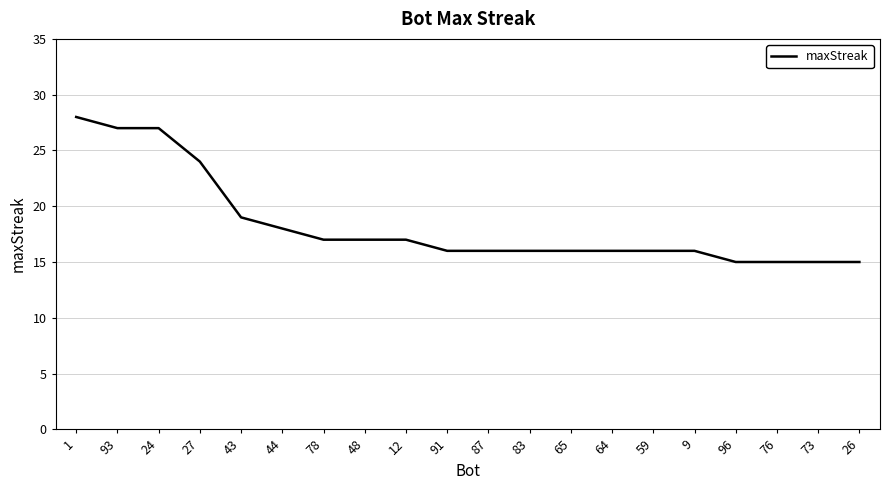

What is the smallest value displayed?

15